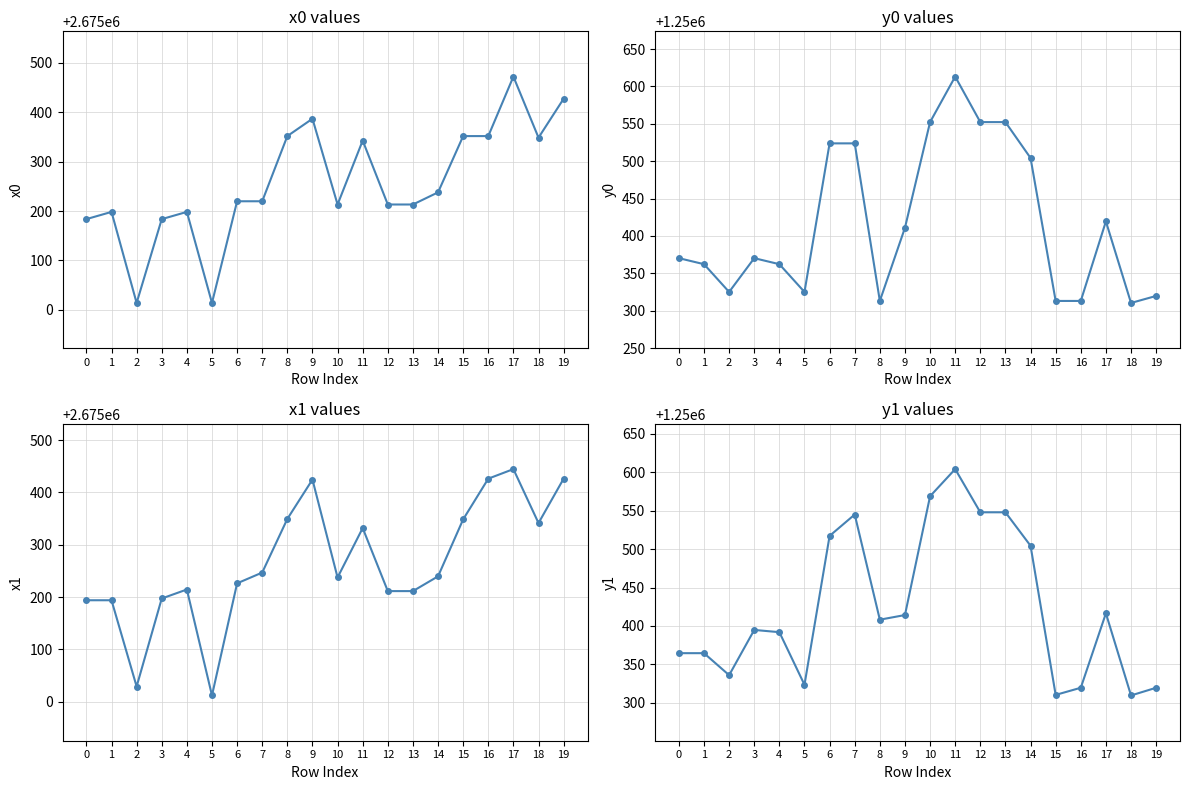

What are all the series names shown in the legend?

x0, y0, x1, y1